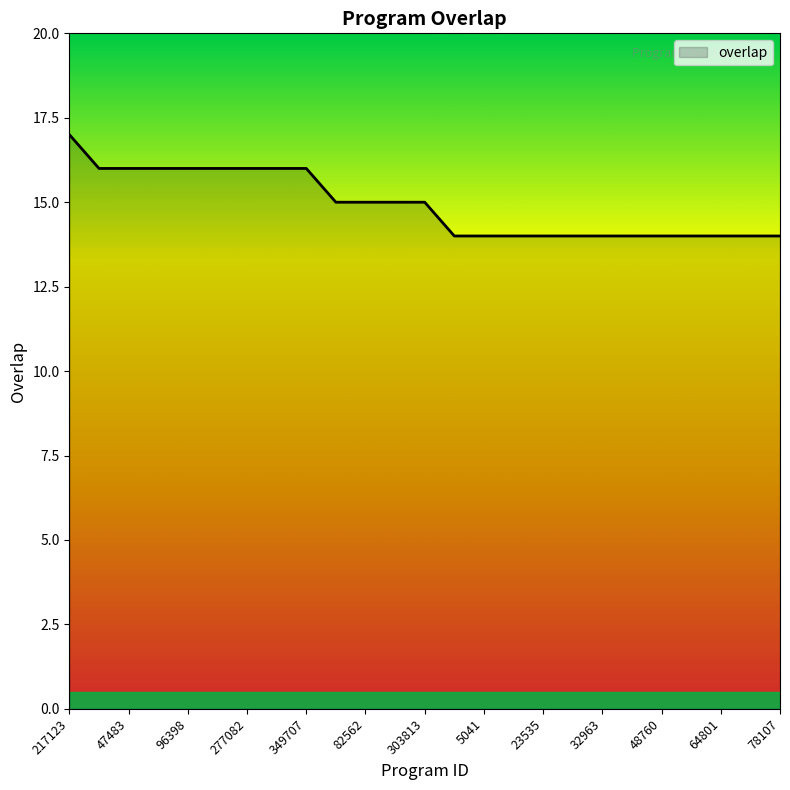

What is the maximum value shown in the chart?

17